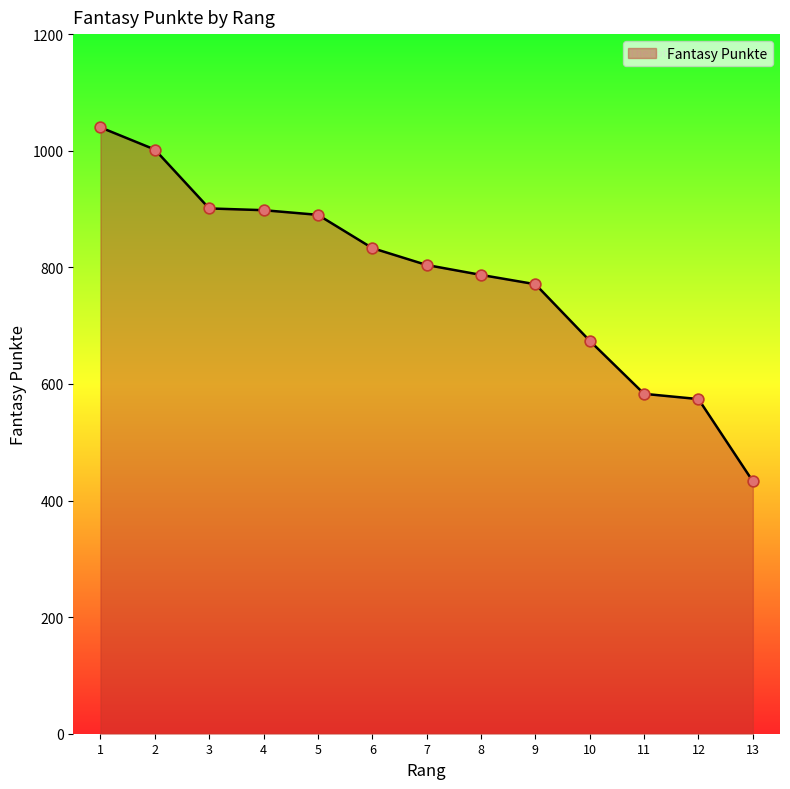

Which has a higher value, 3 or 7?

3